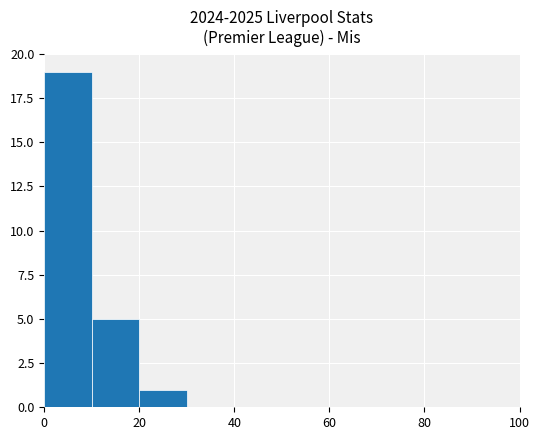

What is the sum of all values?

25